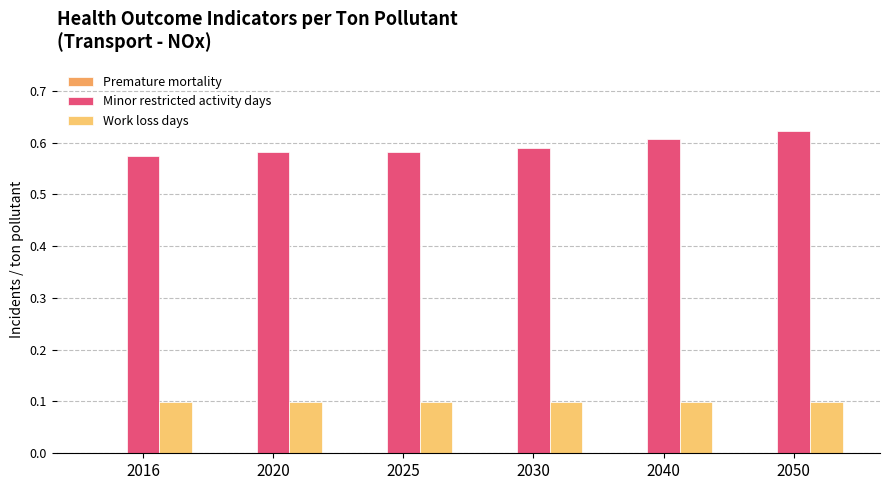

At how many categories does at least one series exceed 0?

6